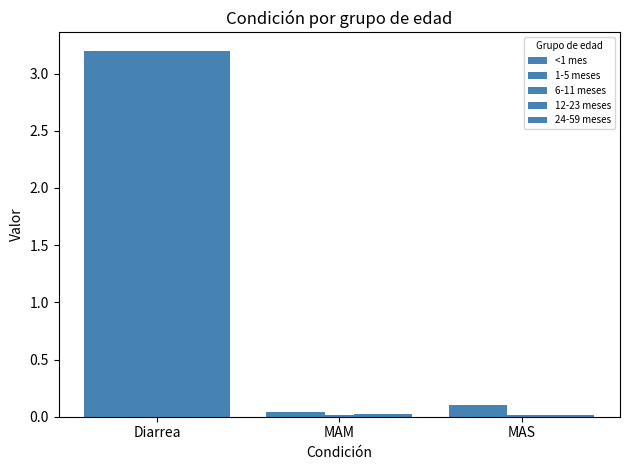

Reading left to right, transcribe all the data shown in this chart.

<1 mes: 3.2	0.0	0.1
1-5 meses: 3.2	0.0	0.1
6-11 meses: 3.2	0.0	0.0
12-23 meses: 3.2	0.0	0.0
24-59 meses: 3.2	0.0	0.0